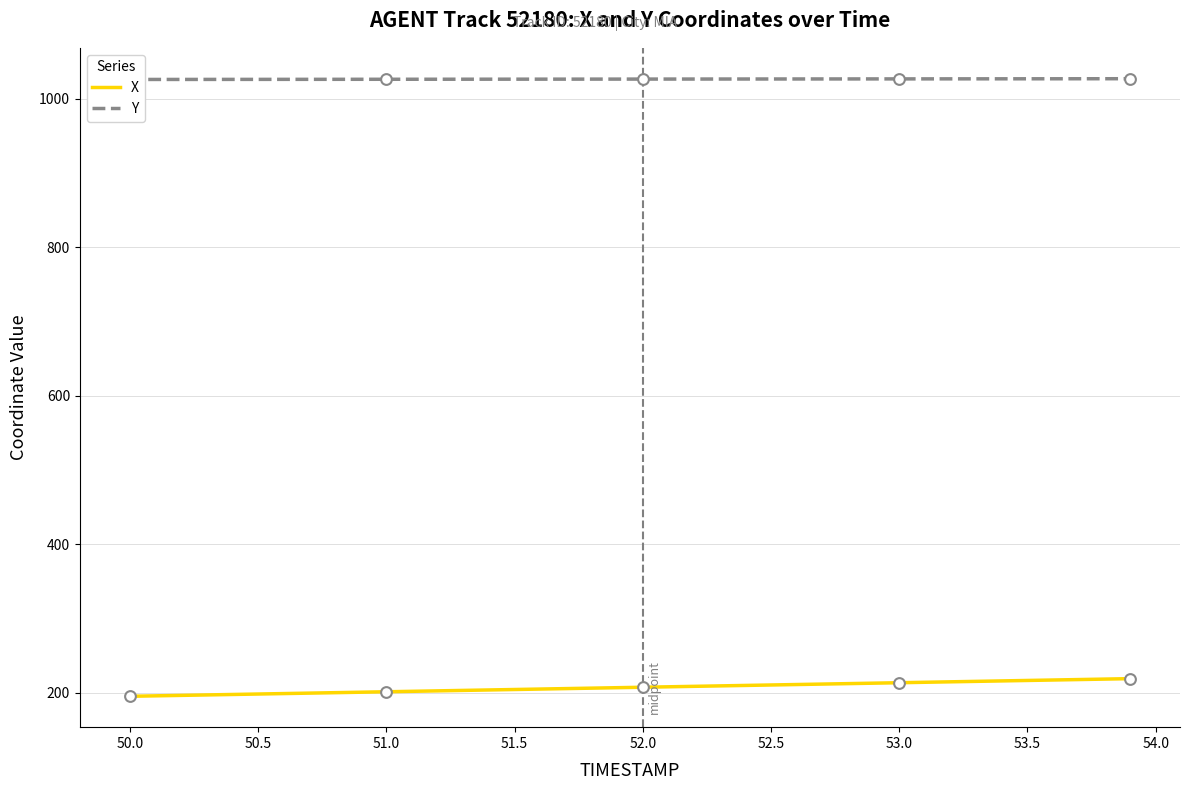

Which series reaches the maximum Y coordinate?

Y